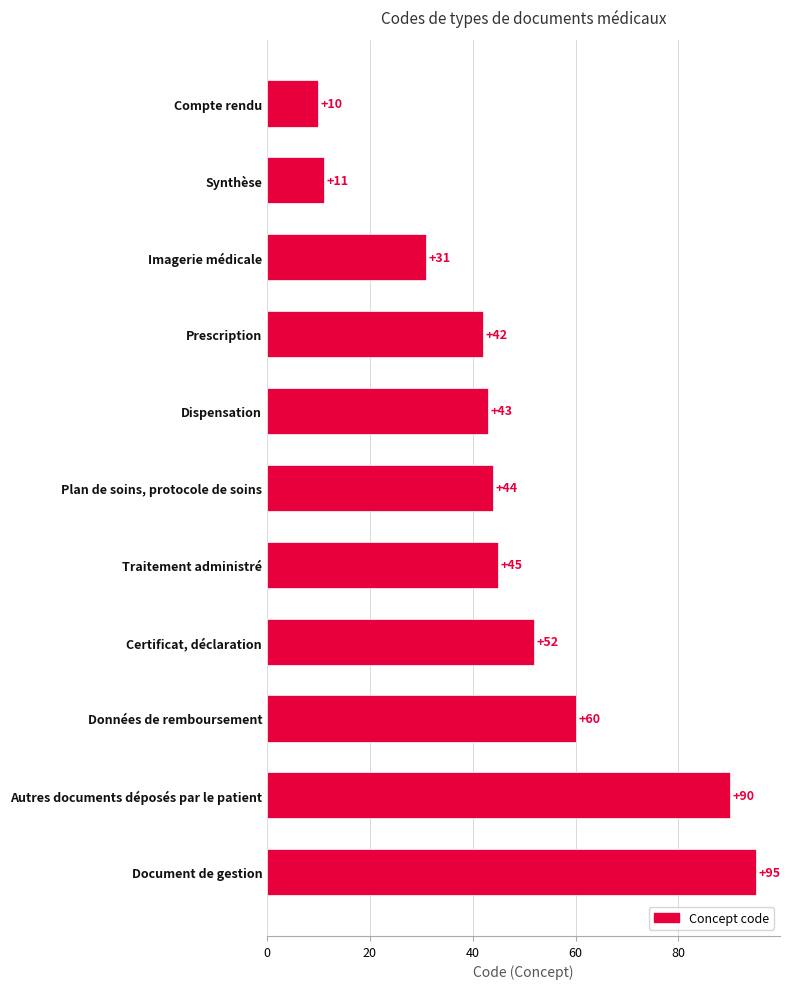

Rank the categories by value from lowest to highest.

Compte rendu, Synthèse, Imagerie médicale, Prescription, Dispensation, Plan de soins, protocole de soins, Traitement administré, Certificat, déclaration, Données de remboursement, Autres documents déposés par le patient, Document de gestion